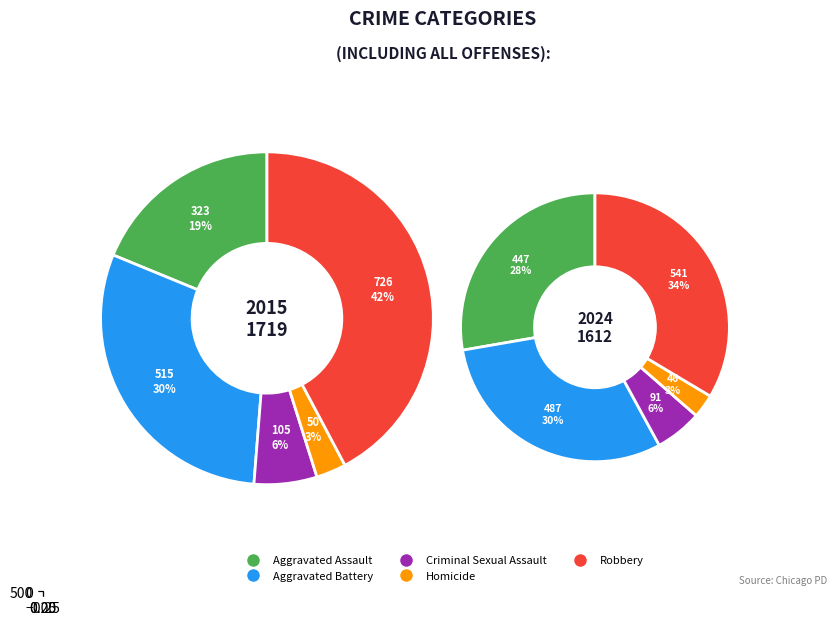

To the nearest percent, what percentage of the pie is Robbery?

34%